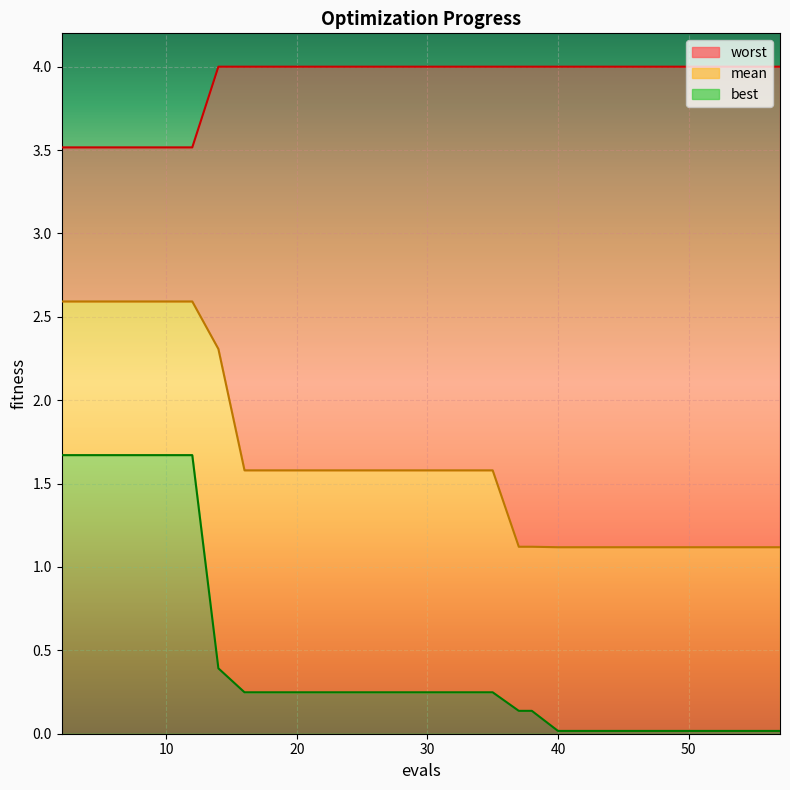

What is the greatest value displayed?

4.0